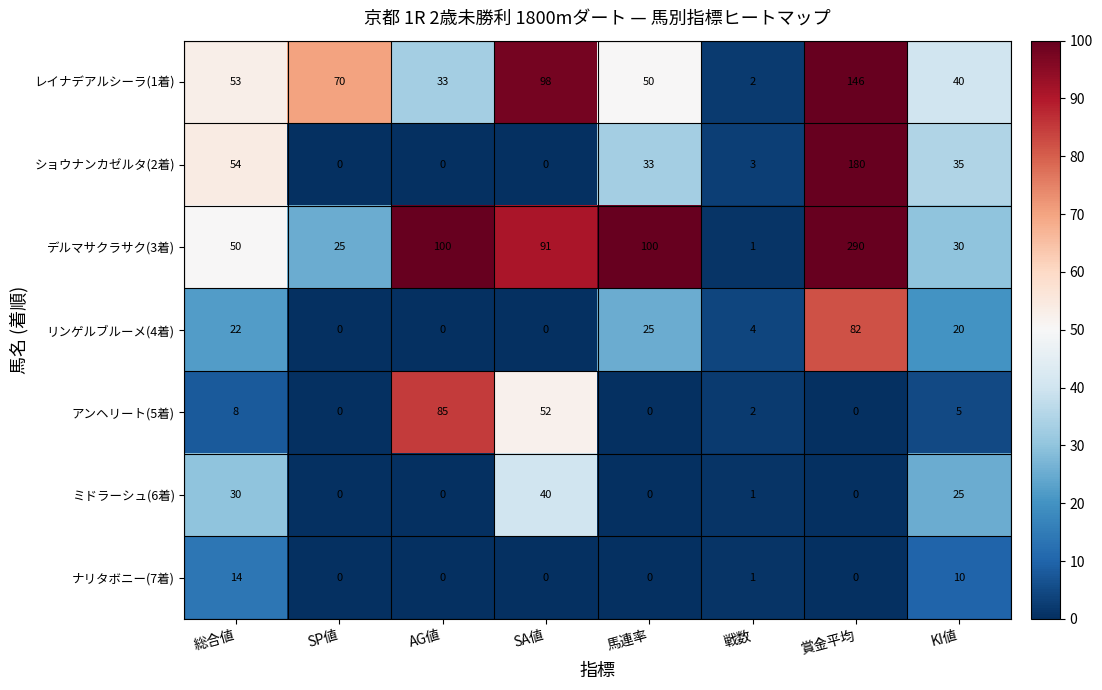

Which series has the largest total across all categories?

デルマサクラサク(3着)